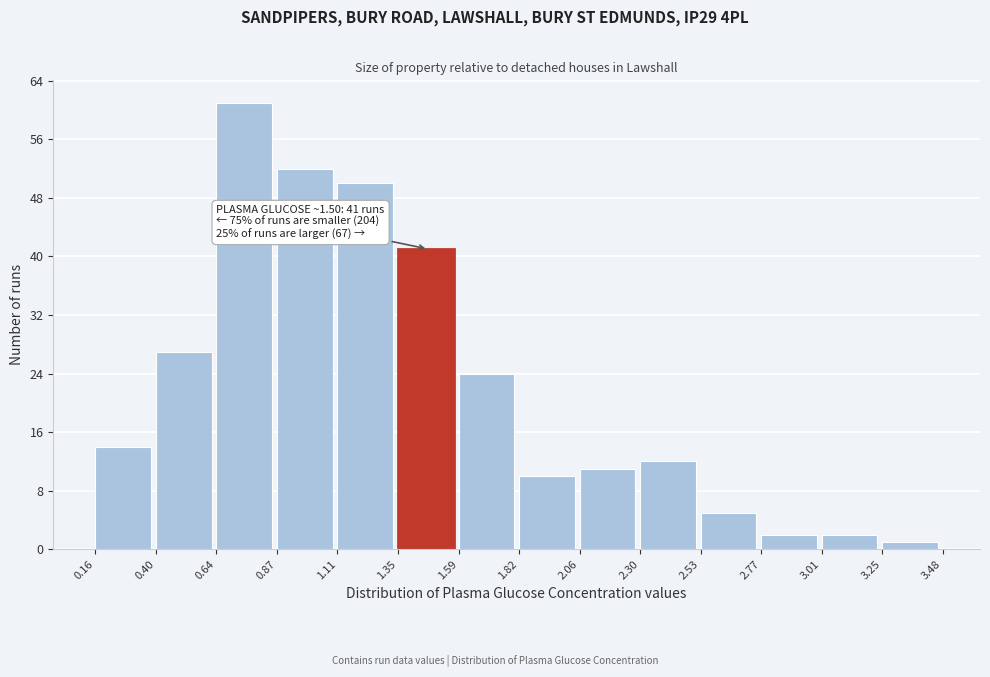

Which range on the x-axis has the tallest bar?

0.64 to 0.87